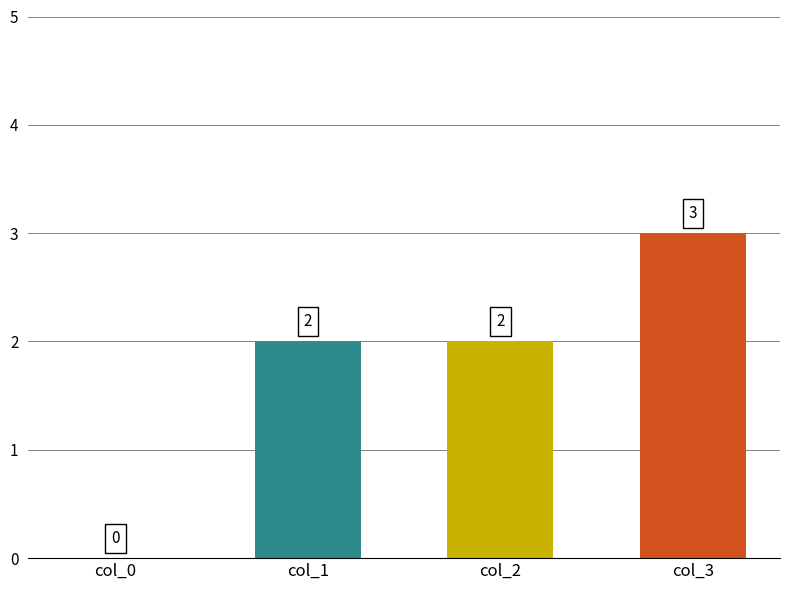

What is the sum of all values?

7